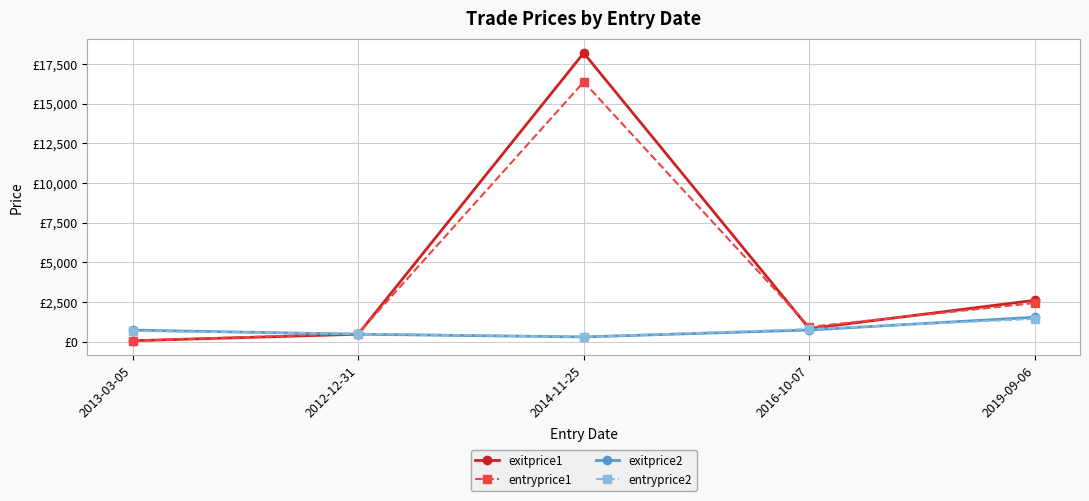

List the labels in order of entryprice1 value, smallest first.

2013-03-05, 2012-12-31, 2016-10-07, 2019-09-06, 2014-11-25